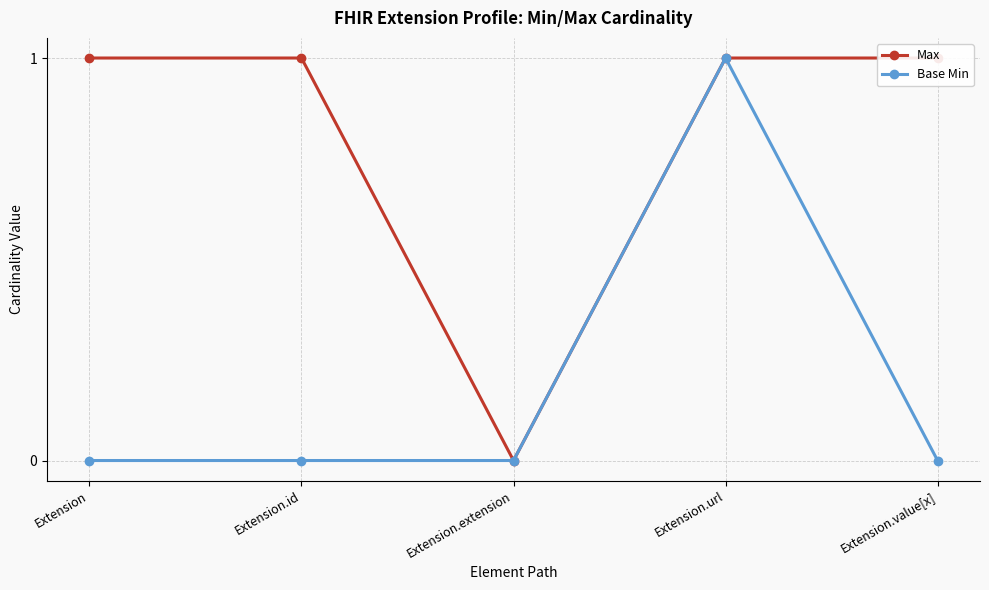

What is the maximum value for Max?

1